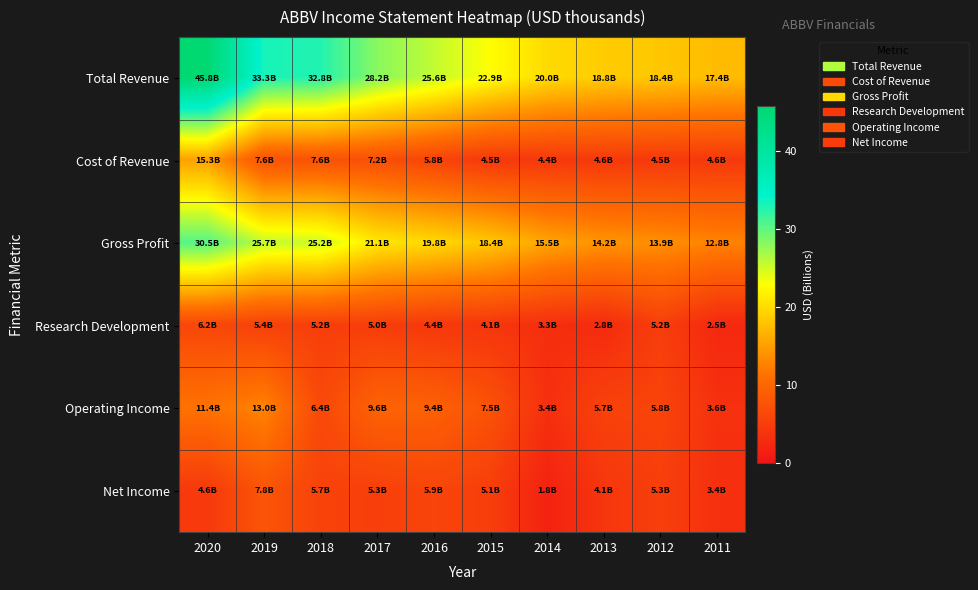

Between 2017 and 2015, which is larger?

2017